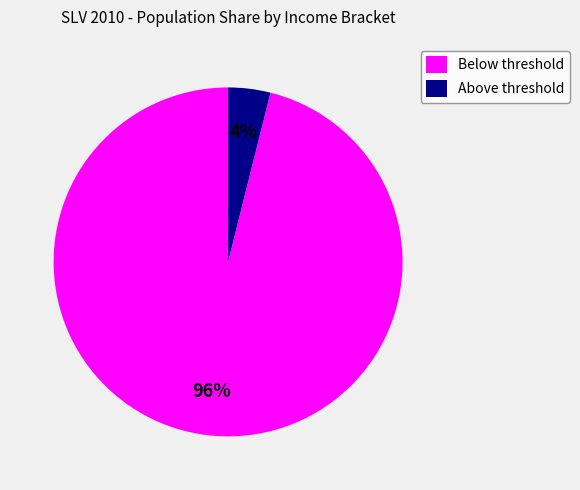

To the nearest percent, what is the average slice percentage?

50%